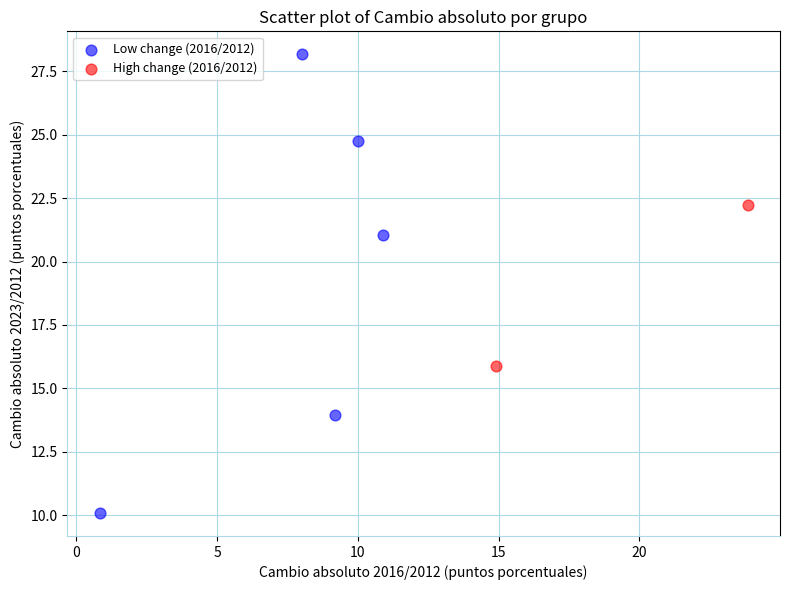

Which series has the widest spread of Y values?

Low change (2016/2012)